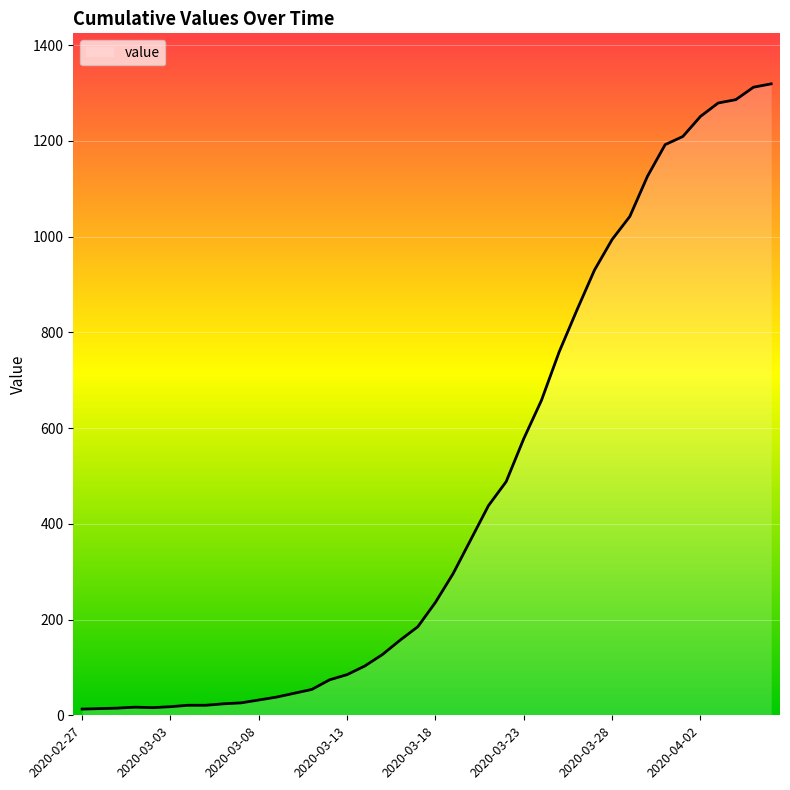

What is the difference between the maximum and minimum values?

1306